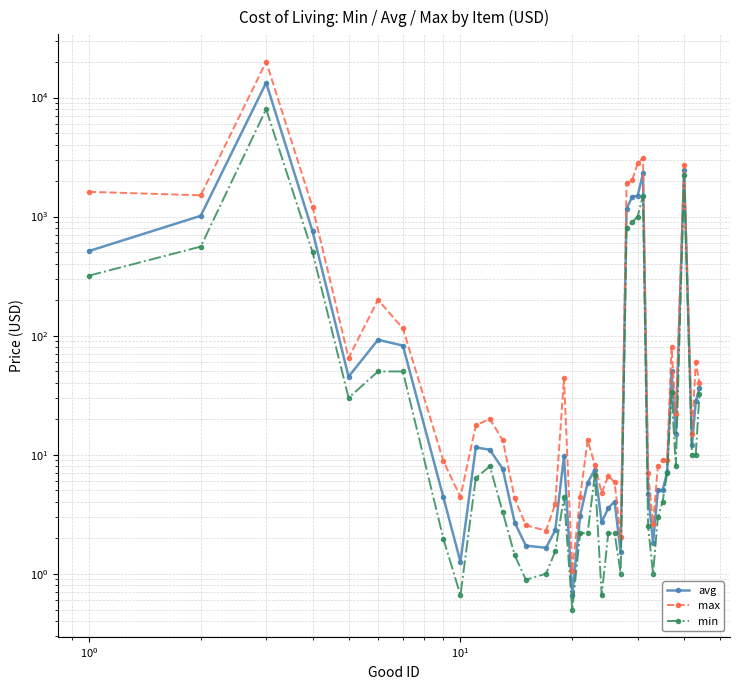

How many interior local valleys does the min series have?

8